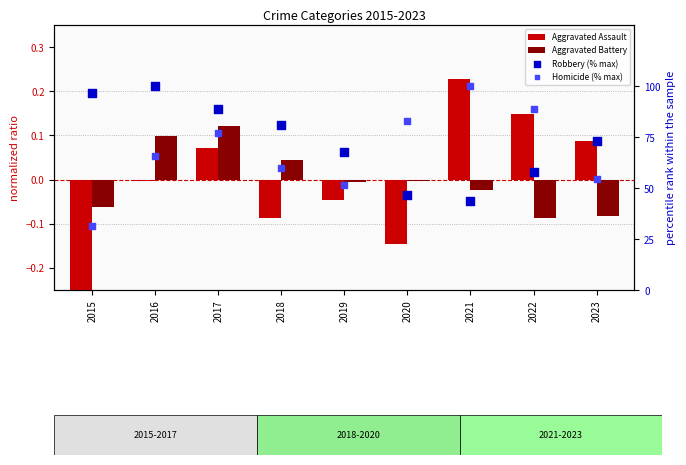

Which series reaches the minimum Y coordinate?

Aggravated Assault